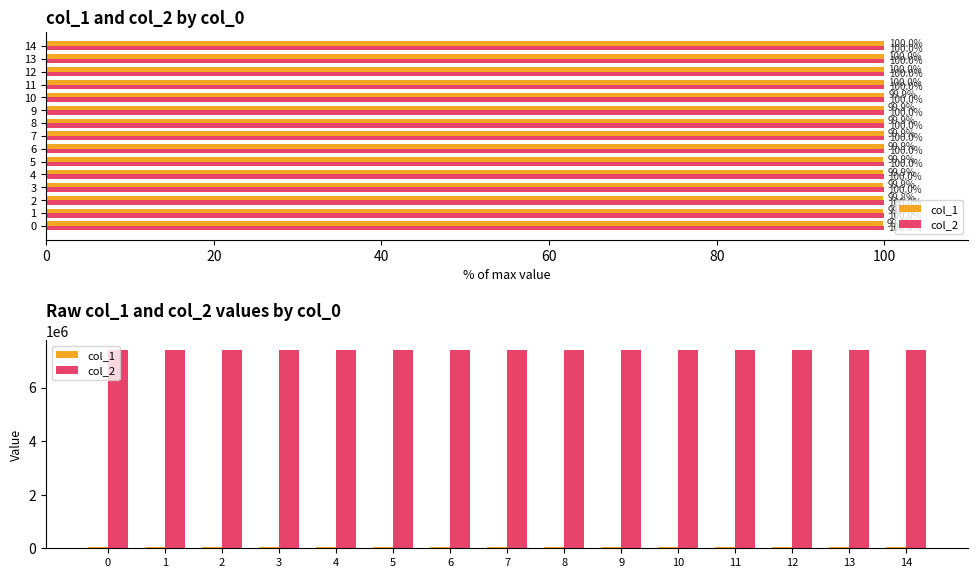

What is the minimum value for col_1?

59336